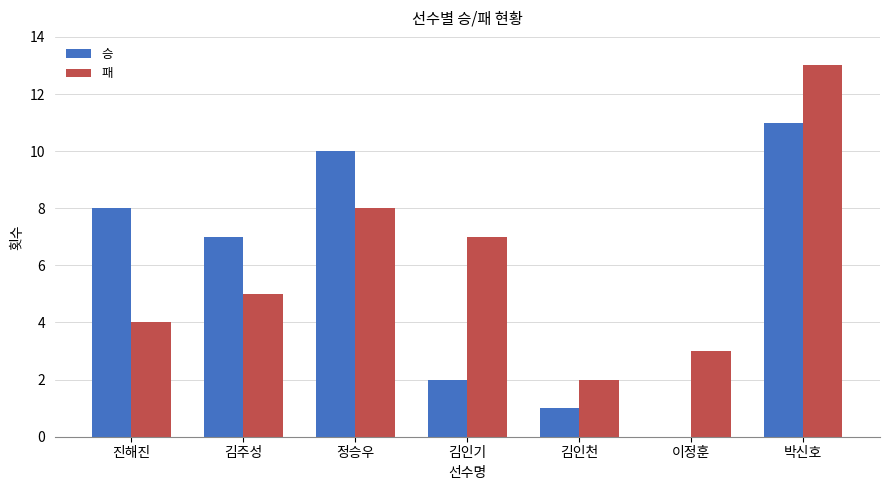

Which series changed the most between 진해진 and 김인기?

승